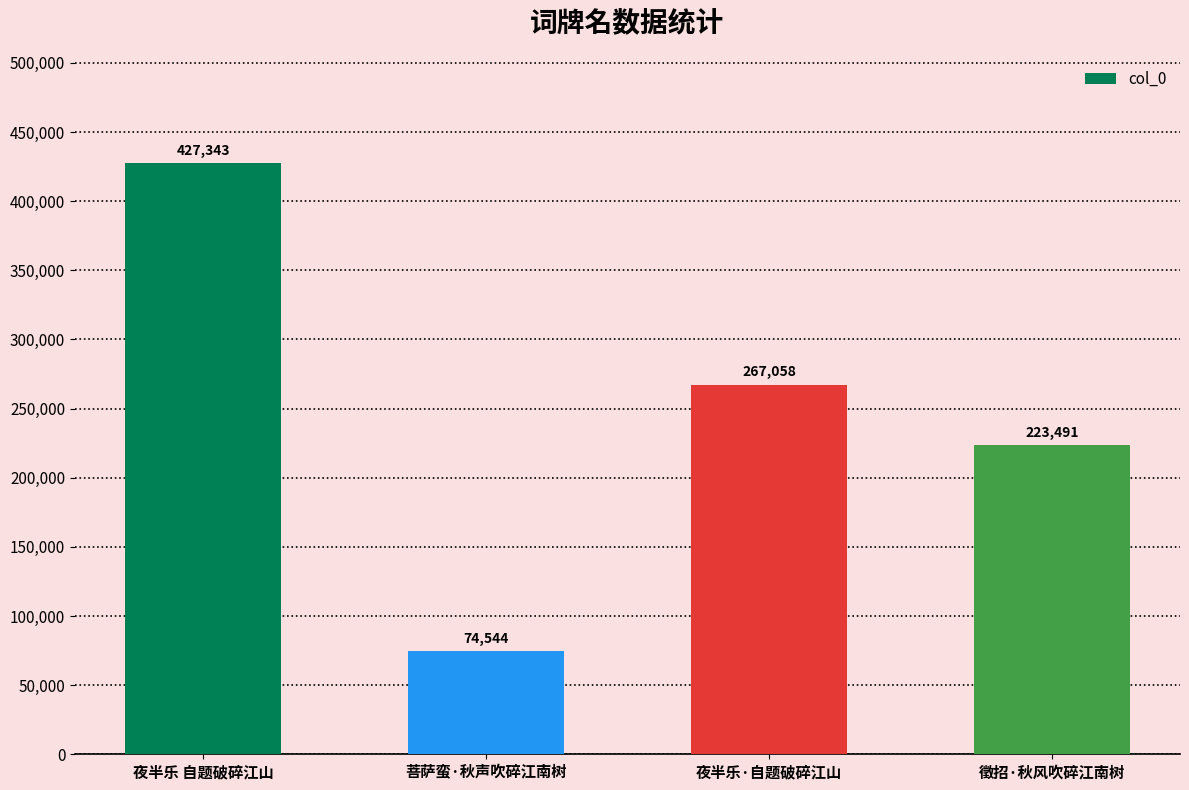

List the labels in order of value, largest first.

夜半乐 自题破碎江山, 夜半乐·自题破碎江山, 徵招·秋风吹碎江南树, 菩萨蛮·秋声吹碎江南树